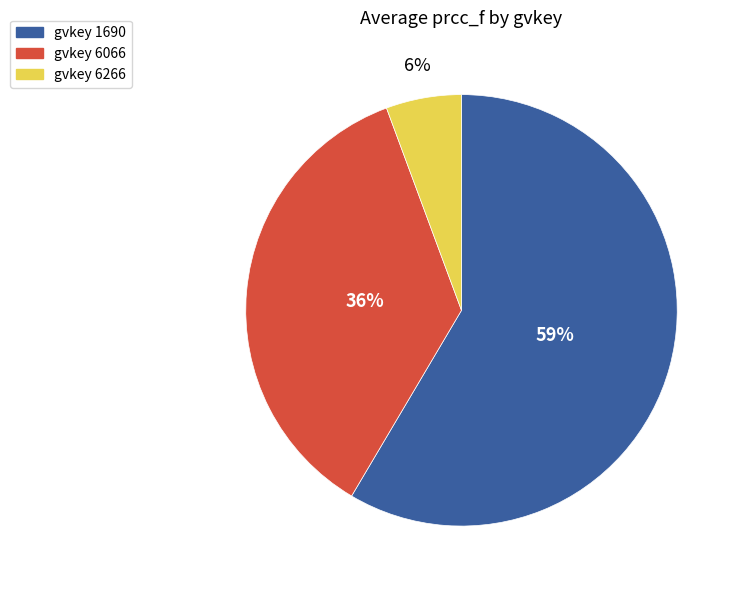

To the nearest percent, what is the average slice percentage?

33%